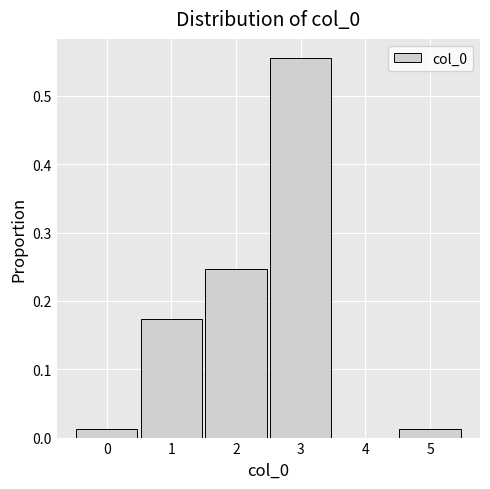

Reading left to right, list every bar in this chart as the range it spans on the x-axis followed by its height. The values are not printed on the chart, so give them approximately, as read against the axis.

-0.5 to 0.5: 0.01
0.5 to 1.5: 0.17
1.5 to 2.5: 0.25
2.5 to 3.5: 0.56
3.5 to 4.5: 0
4.5 to 5.5: 0.01